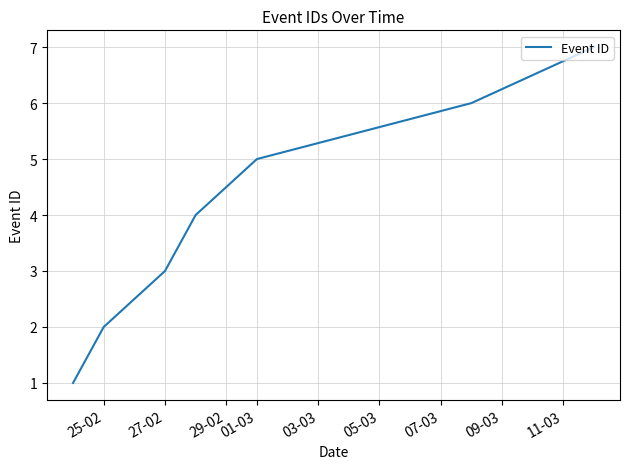

What is the maximum value shown in the chart?

7